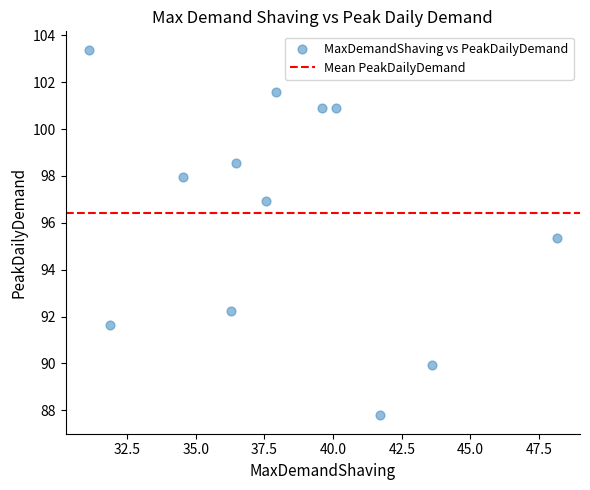

What is the range of X values (max minus min)?

17.0